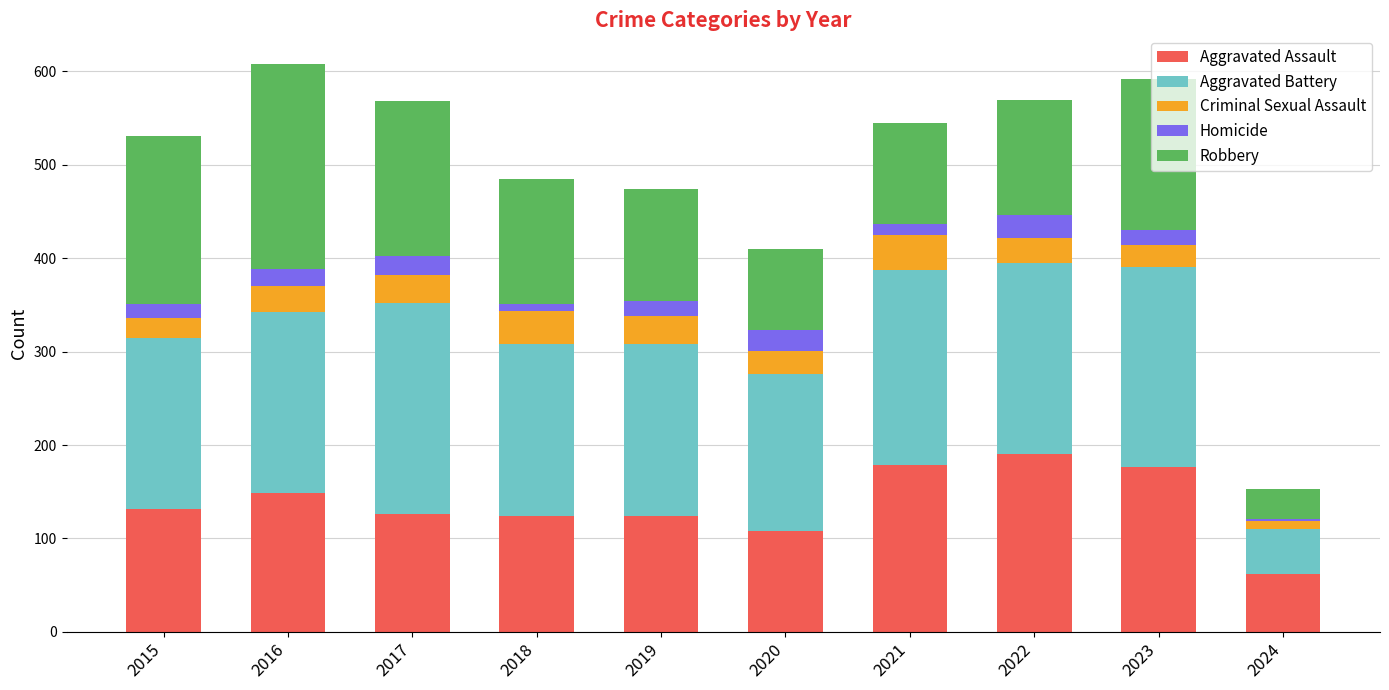

At which label does Aggravated Assault reach its minimum?

2024